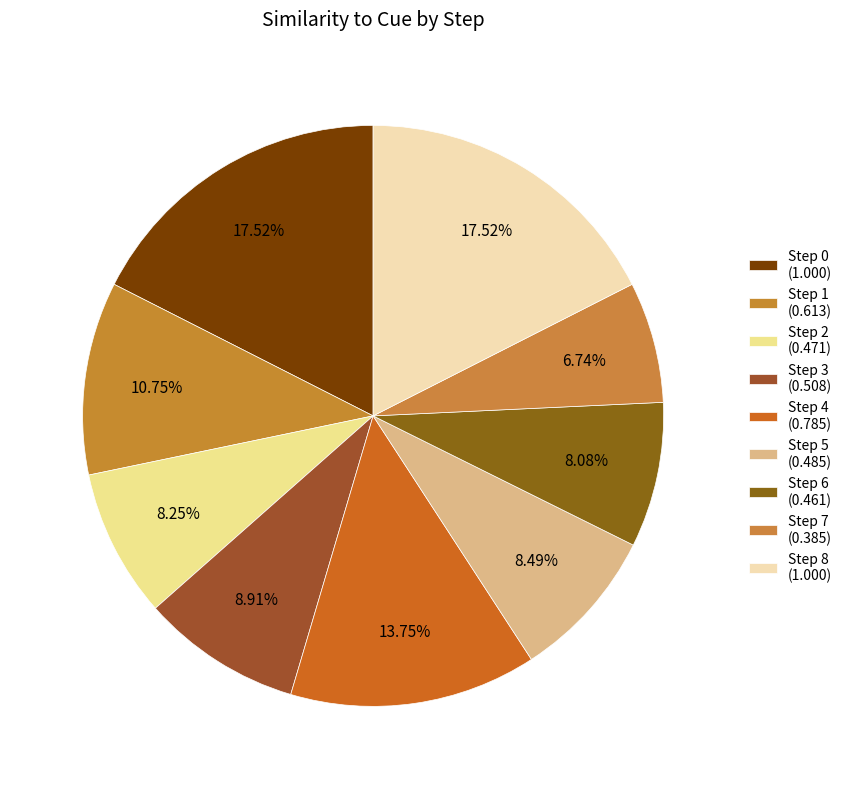

Which category has the biggest portion of the pie?

Step 0